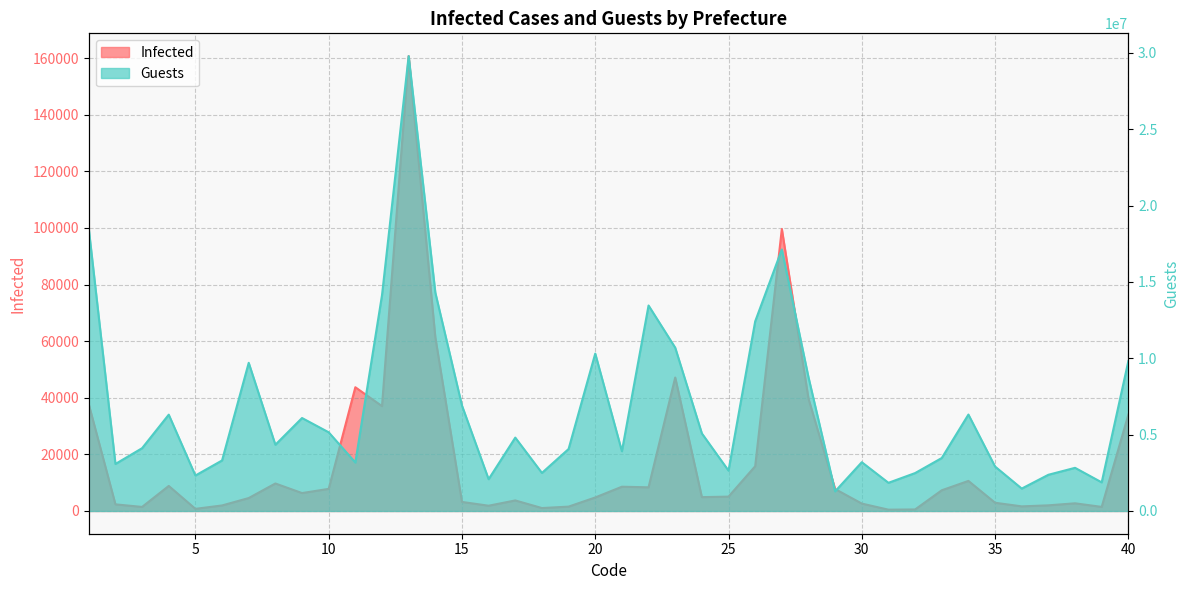

How many interior local valleys does the Infected series have?

11